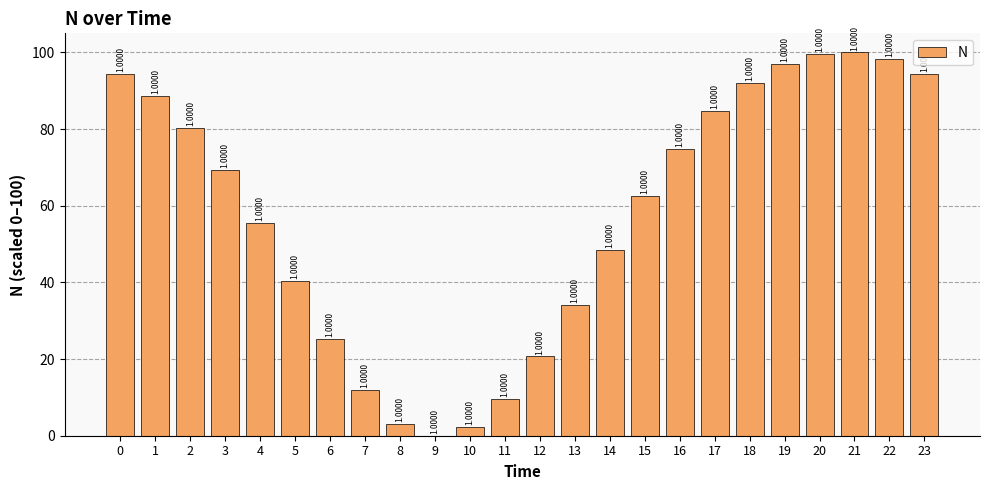

Are the bars horizontal?

No